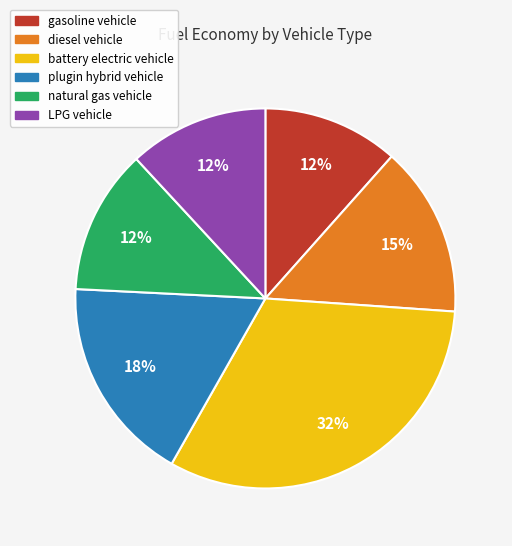

Does gasoline vehicle account for over 50% of the chart?

No